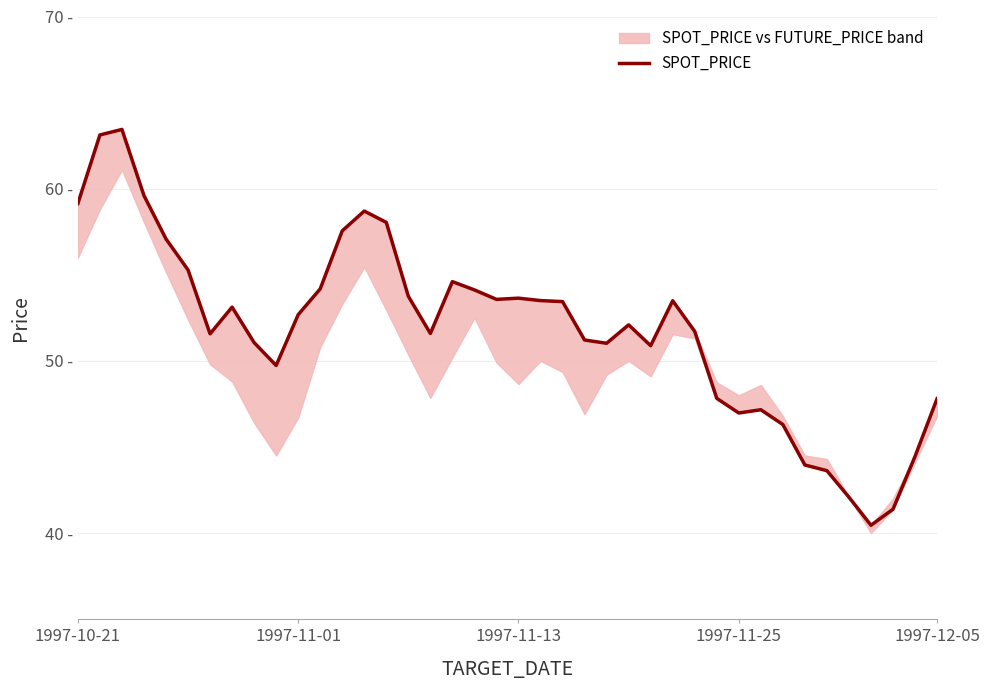

Reading left to right, list all the values displayed in this chart.

59.1	63.1	63.4	59.6	57.1	55.3	51.6	53.1	51.1	49.7	52.7	54.2	57.5	58.7	58.0	53.8	51.6	54.6	54.1	53.6	53.6	53.5	53.4	51.2	51.0	52.1	50.9	53.5	51.7	47.8	47.0	47.2	46.3	44.0	43.6	42.1	40.5	41.4	44.5	47.8